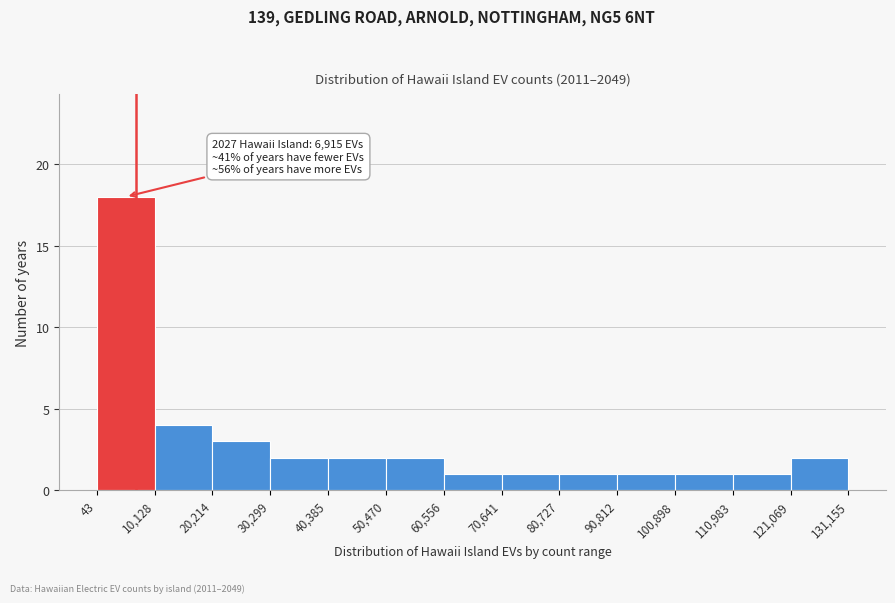

Which range on the x-axis has the tallest bar?

43 to 10,128